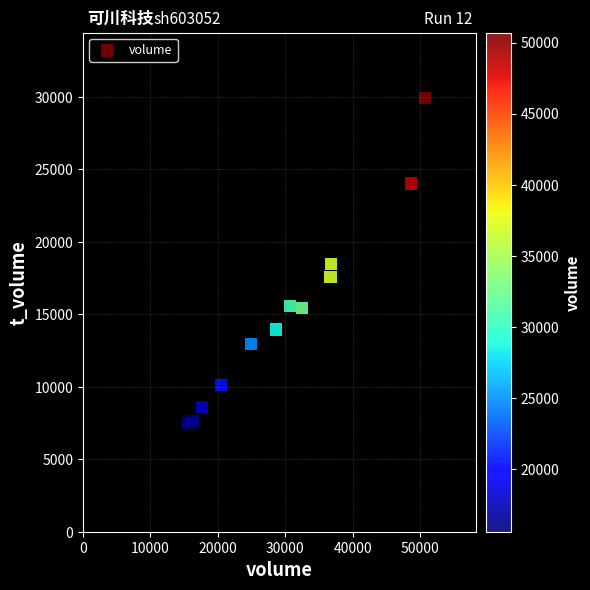

What is the range of X values (max minus min)?

35100